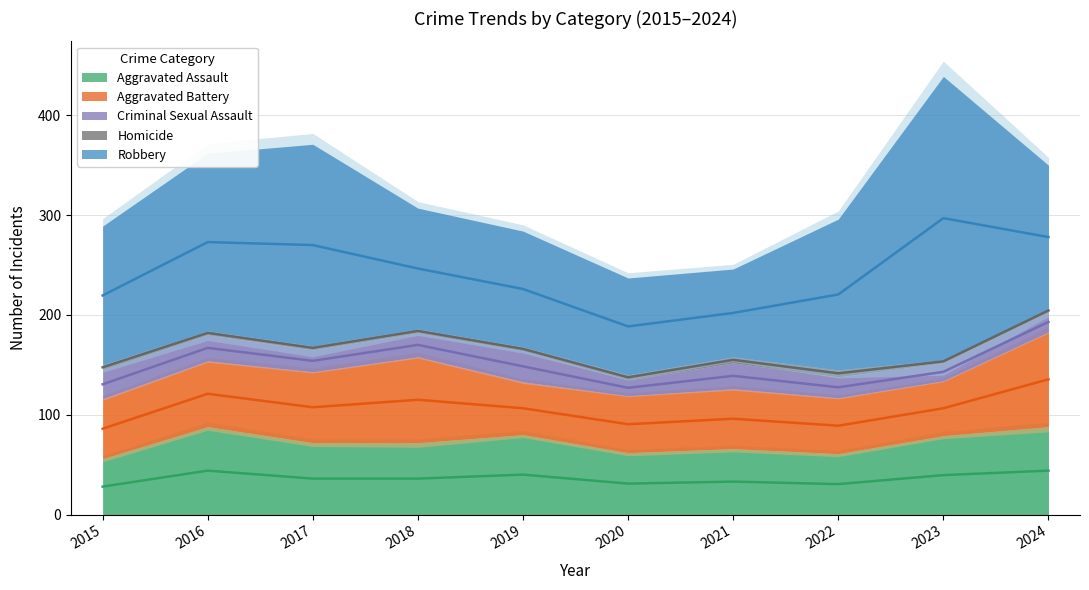

Count the number of data series in this chart.

5